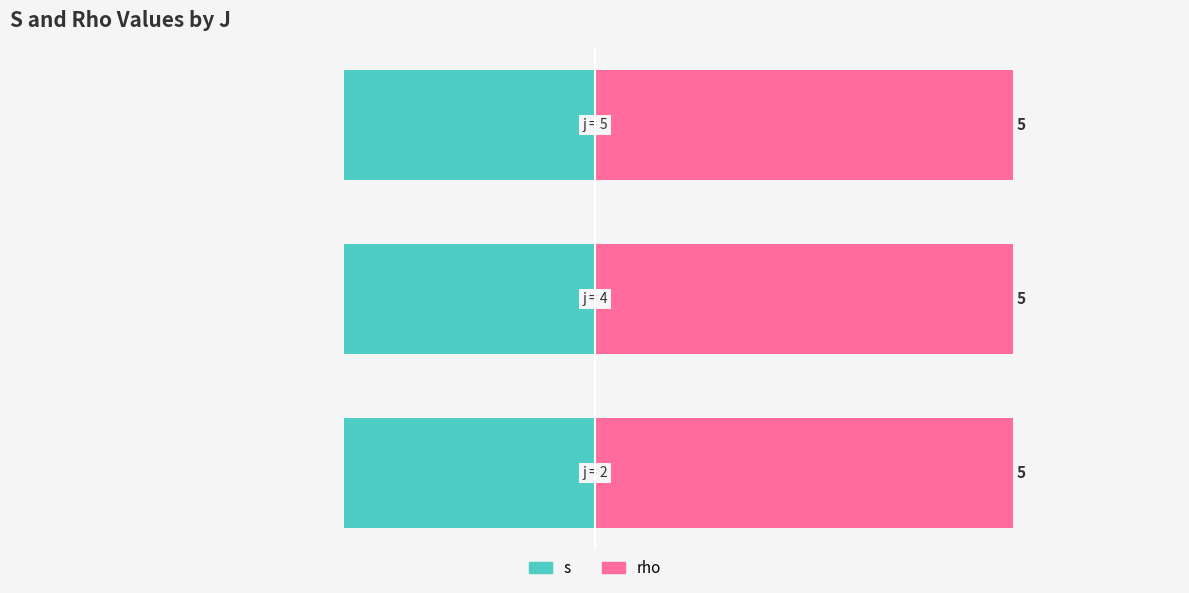

How many bars are there in each group?

2